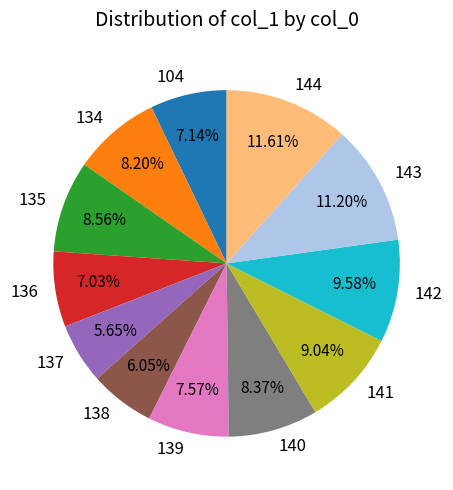

What percentage is the 136 slice, to the nearest percent?

7%